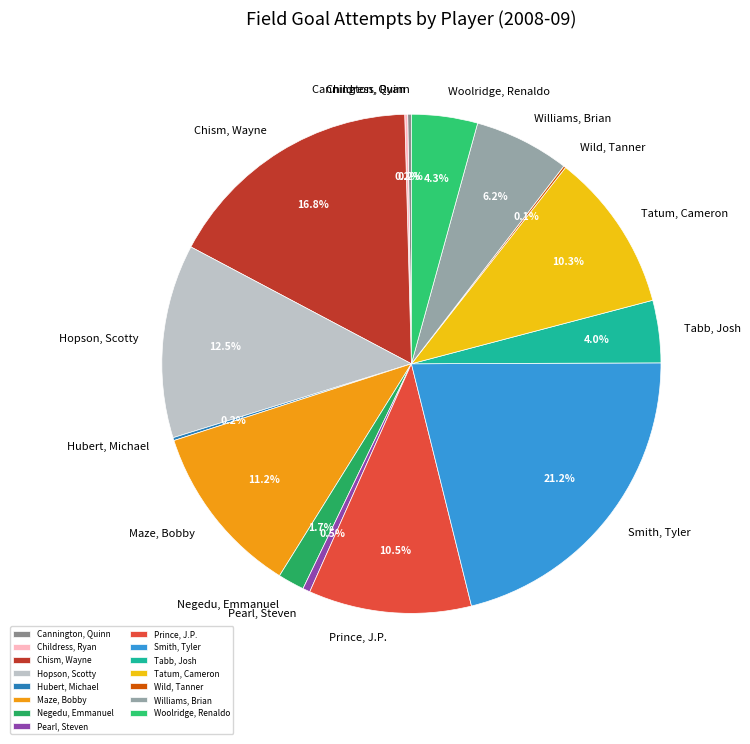

To the nearest percent, what is the difference between the largest and smallest slice percentages?

21%